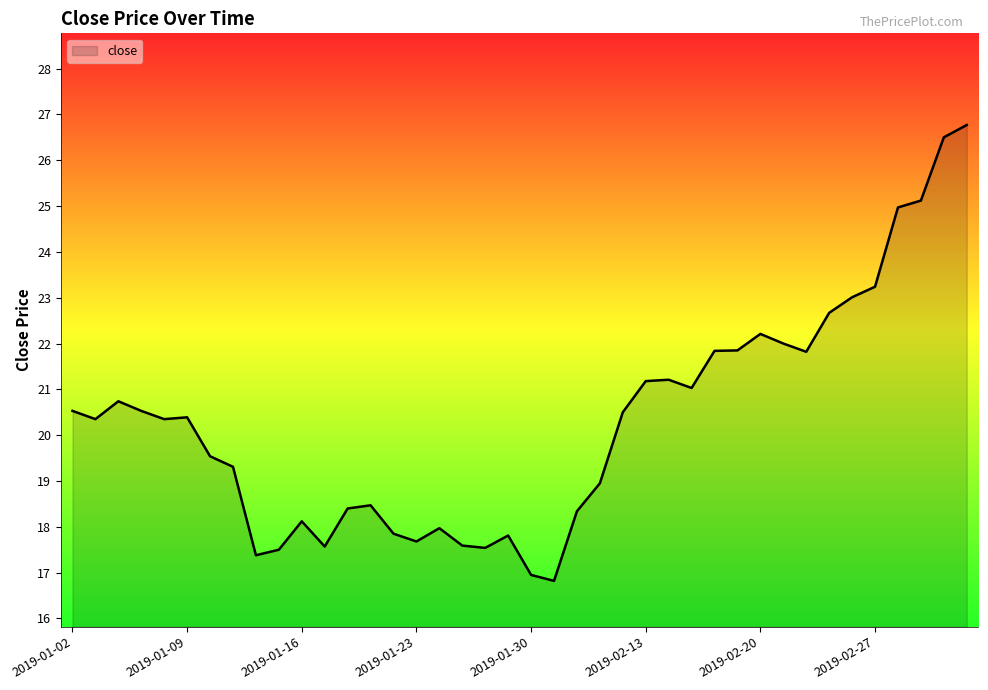

What is the smallest value displayed?

16.8